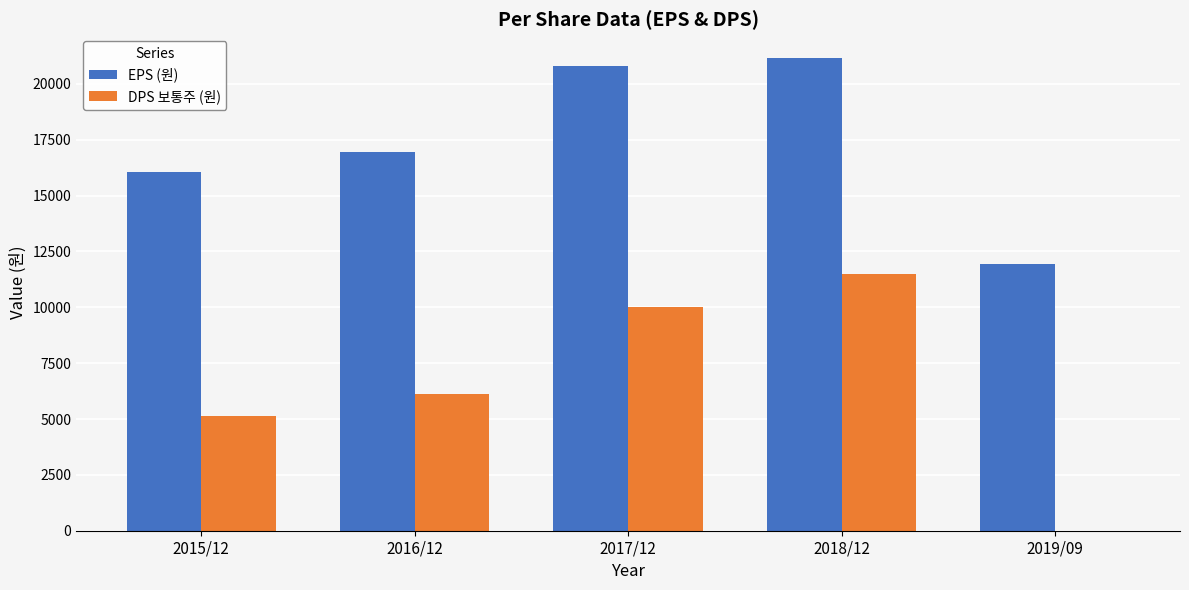

What are all the series names shown in the legend?

EPS (원), DPS 보통주 (원)